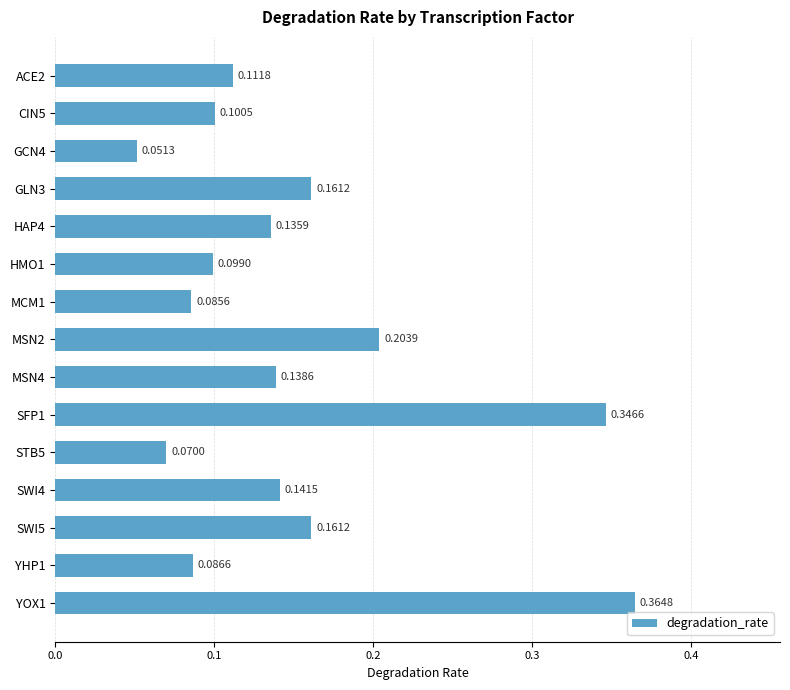

Between GCN4 and HMO1, which is larger?

HMO1